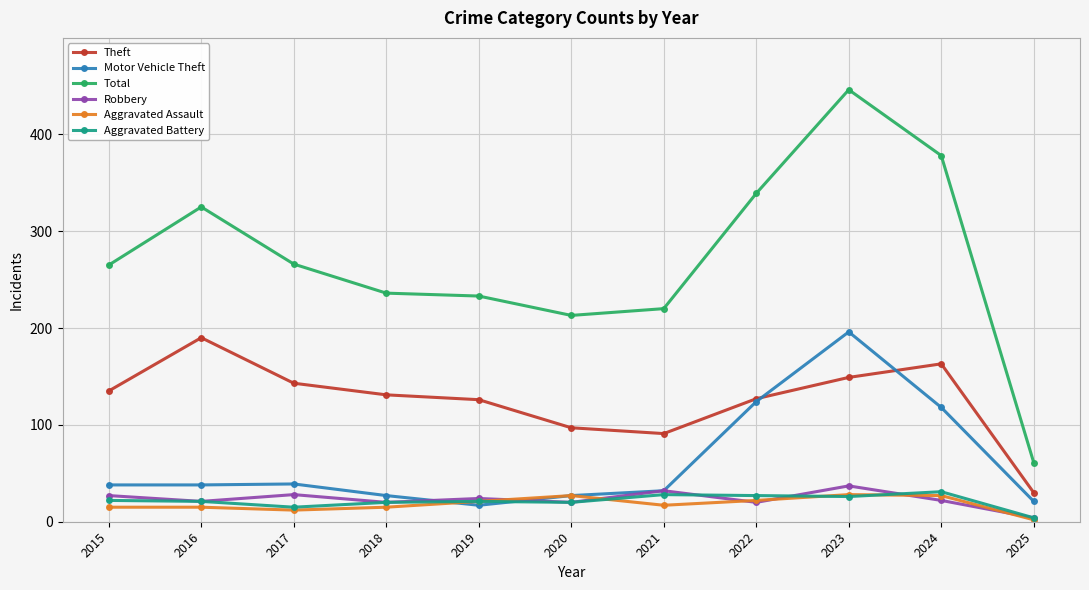

What is the difference between the second highest and minimum values in the Total series?

317